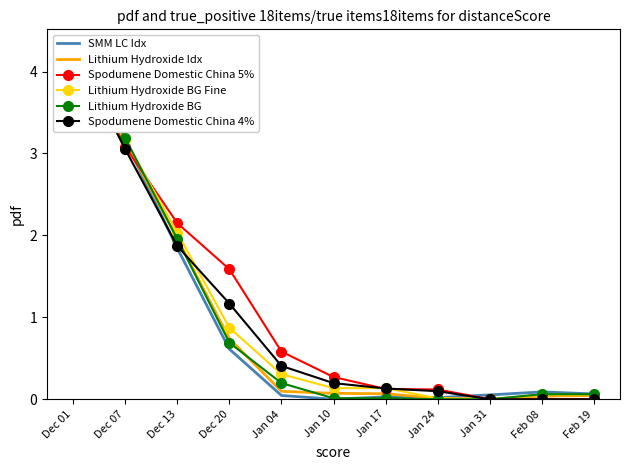

What is the difference between the second highest and second lowest values in the SMM LC Idx series?

3.1